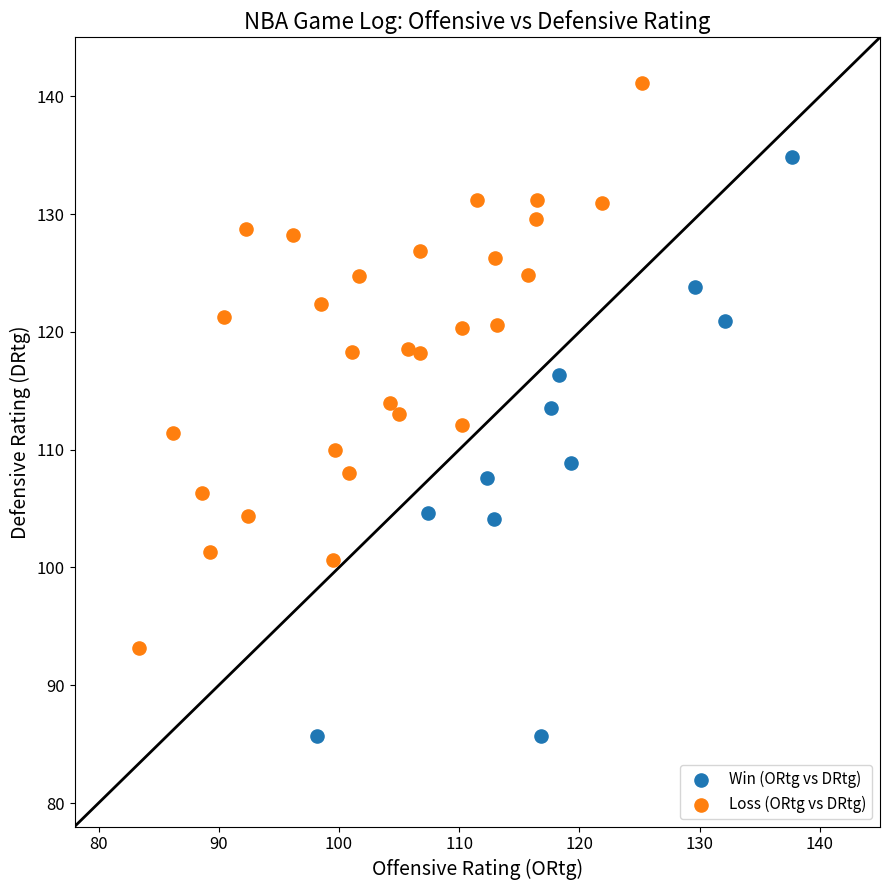

What are all the series names shown in the legend?

Win (ORtg vs DRtg), Loss (ORtg vs DRtg)